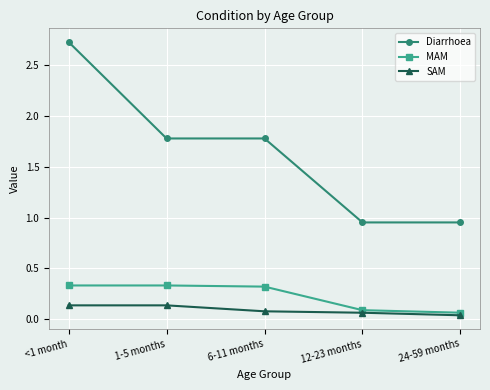

At which category is the sum across all series the highest?

<1 month